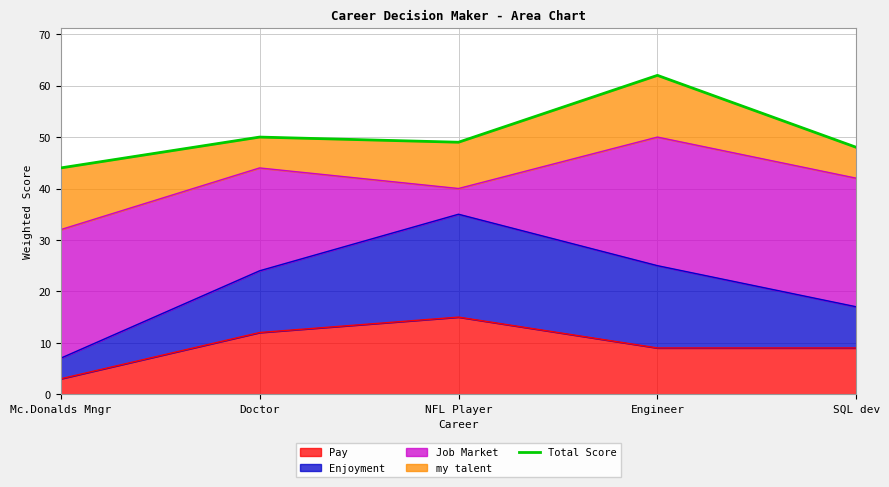

What is the maximum value shown in the chart?

62